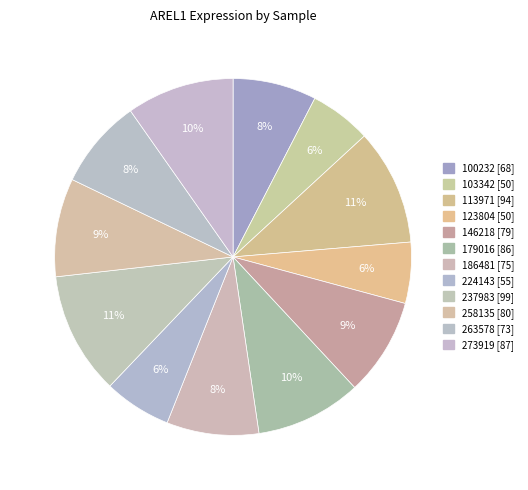

Count the number of slices in the pie.

12